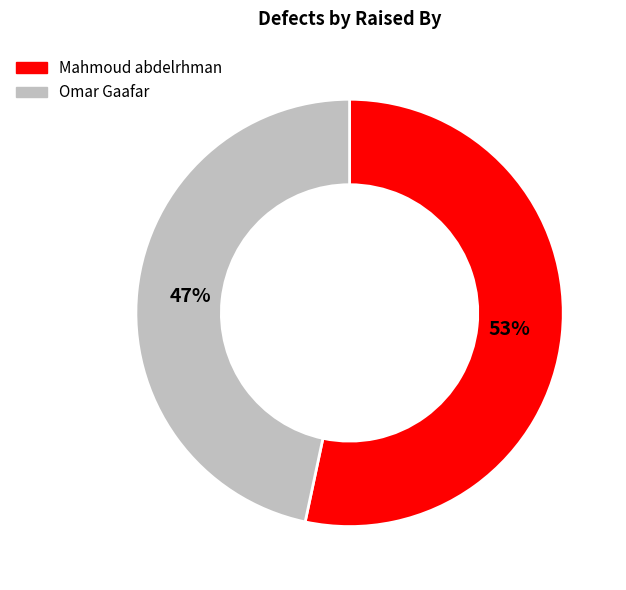

Count the number of slices in the pie.

2